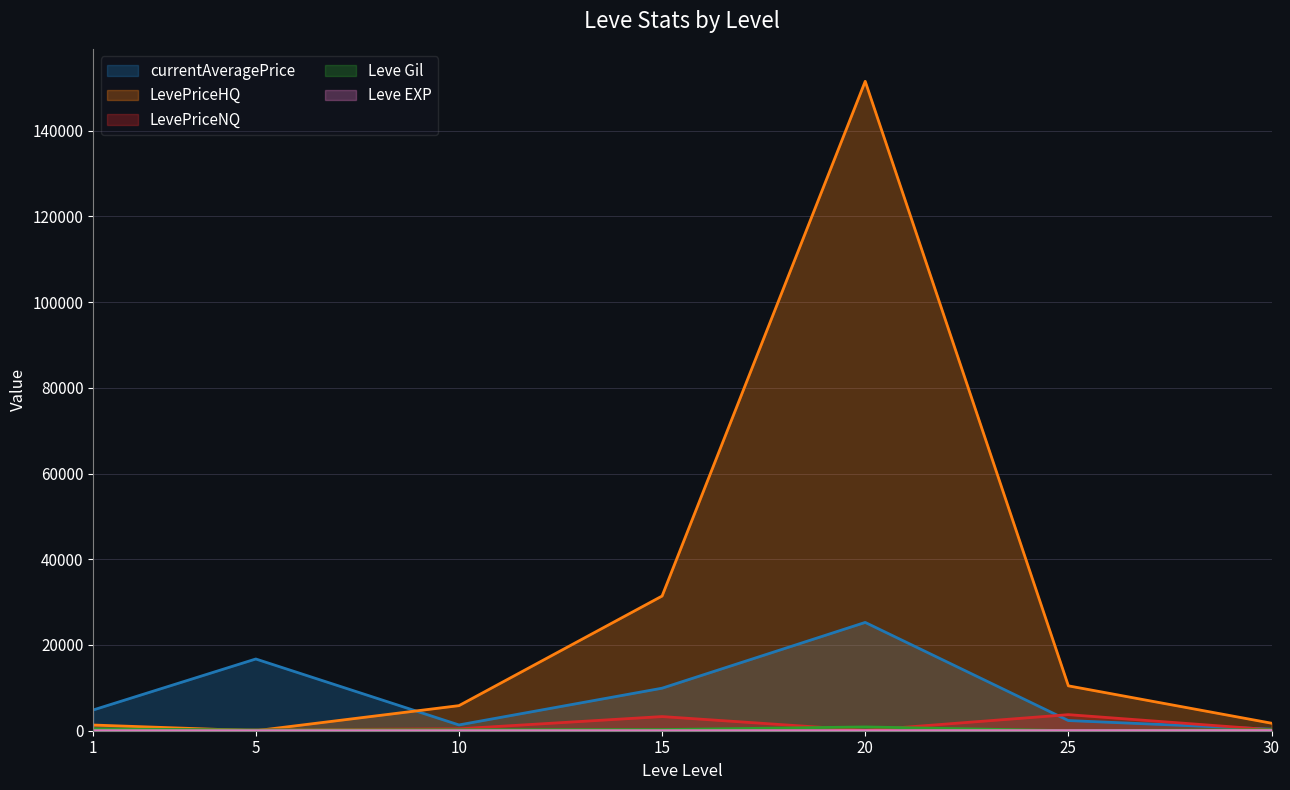

True or false: LevePriceHQ has a value of 236656 at 20.

False